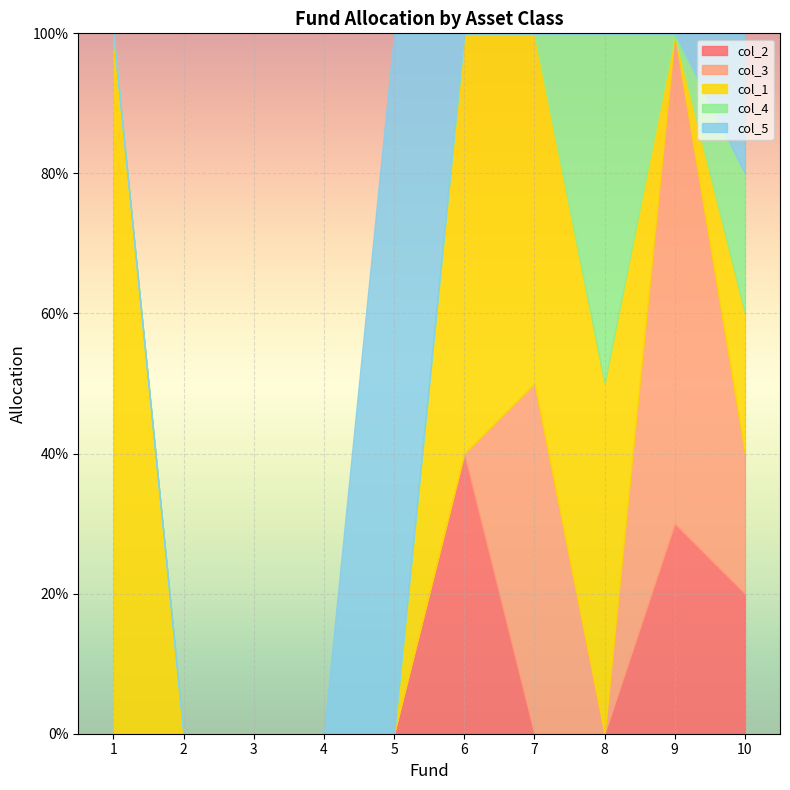

True or false: col_3 has a value of -0.3 at 2.

False